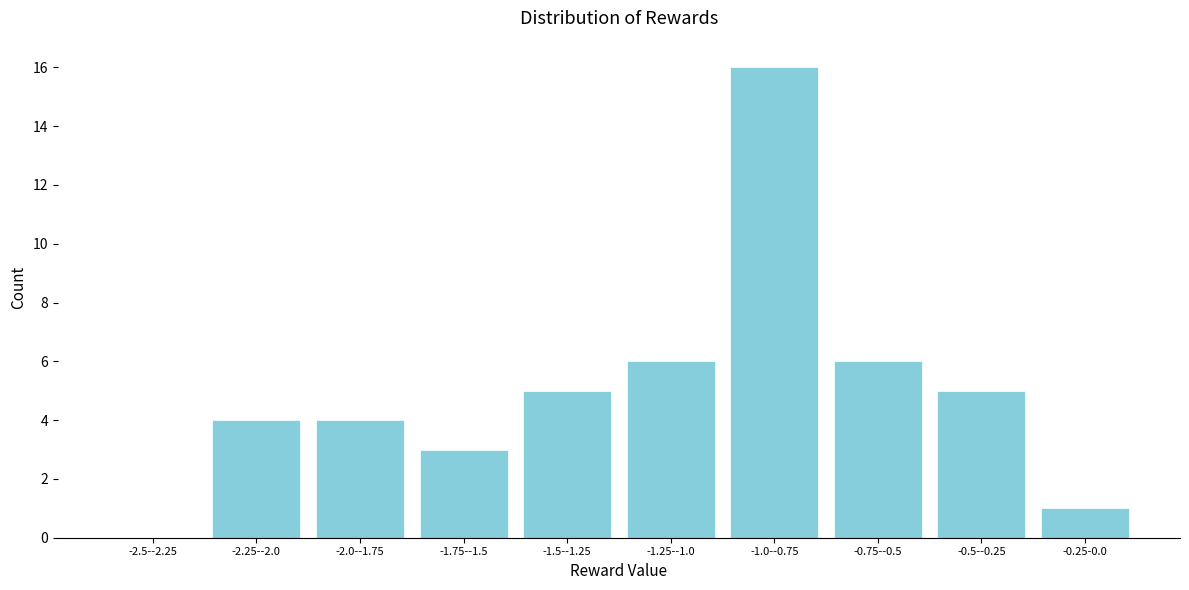

Reading left to right, extract all data points from this chart.

-2.5--2.25=0	-2.25--2.0=4	-2.0--1.75=4	-1.75--1.5=3	-1.5--1.25=5	-1.25--1.0=6	-1.0--0.75=16	-0.75--0.5=6	-0.5--0.25=5	-0.25-0.0=1